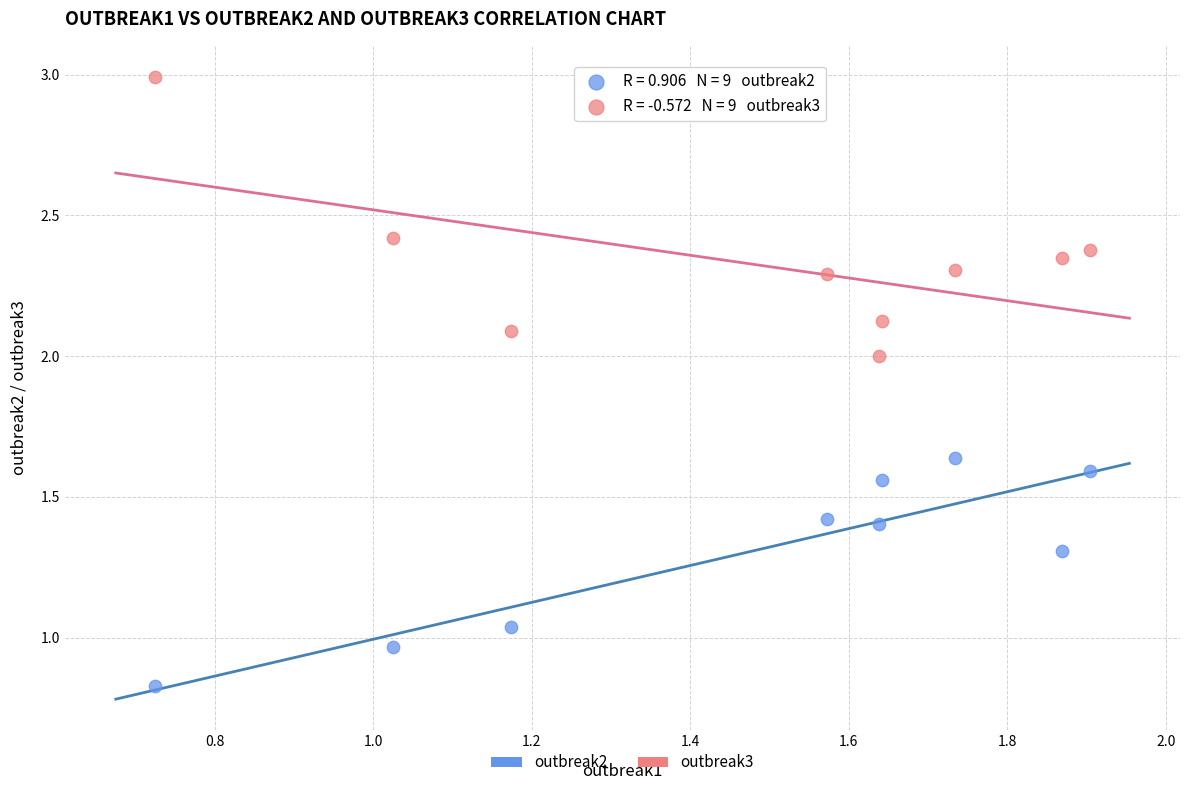

Across all data points, what is the range of Y values (max minus min)?

2.2